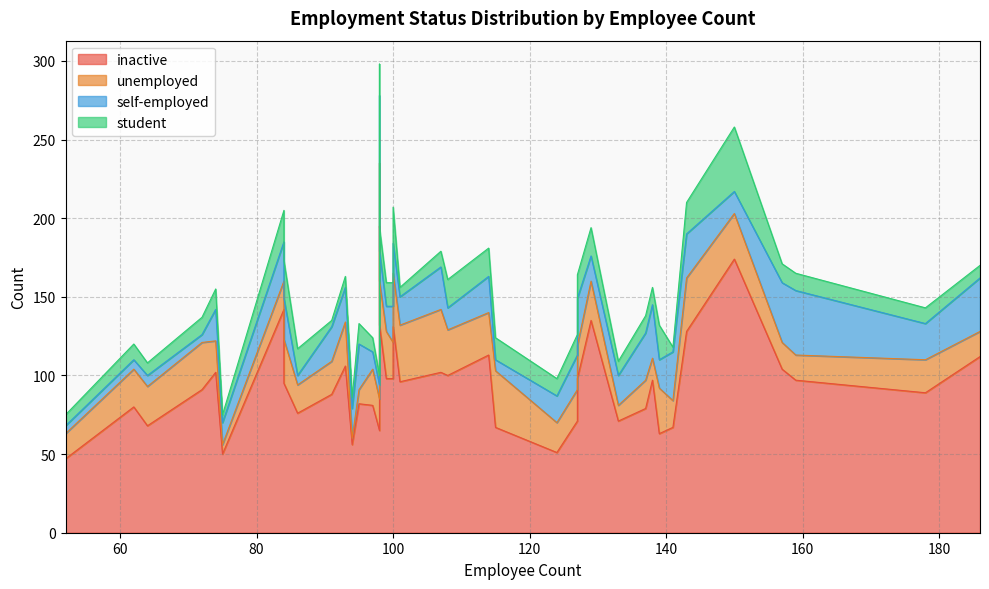

The unemployed series shows 7 at 13. True or false?

False